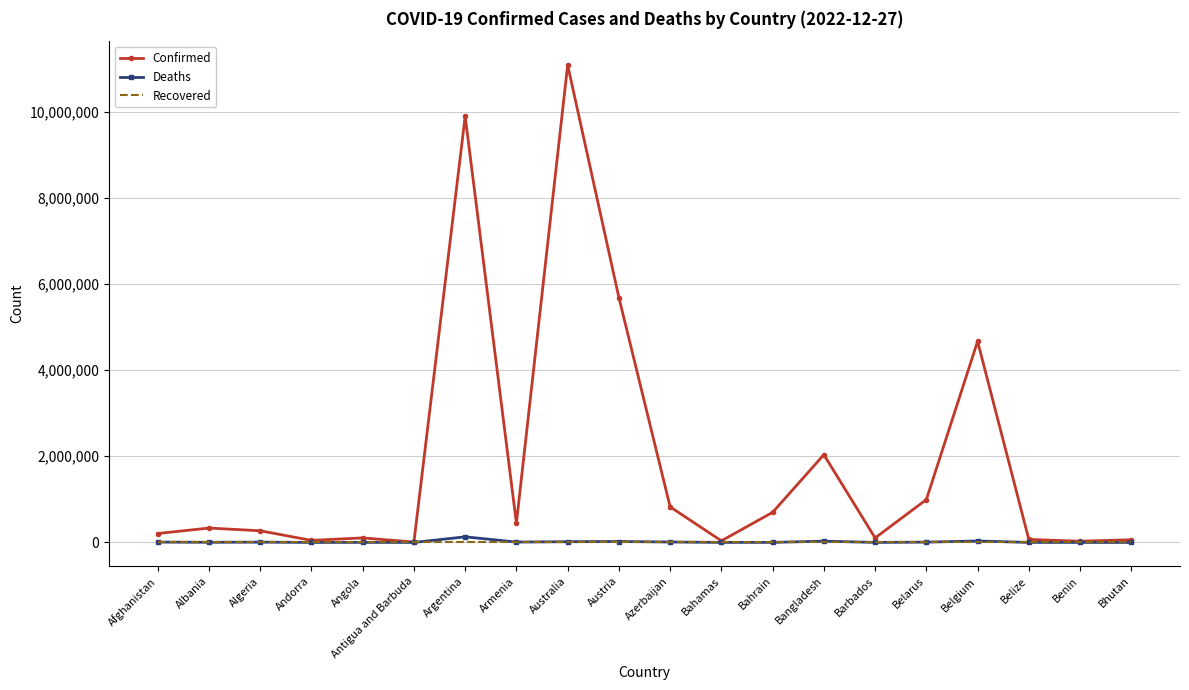

The Recovered series shows 0 at Algeria. True or false?

True